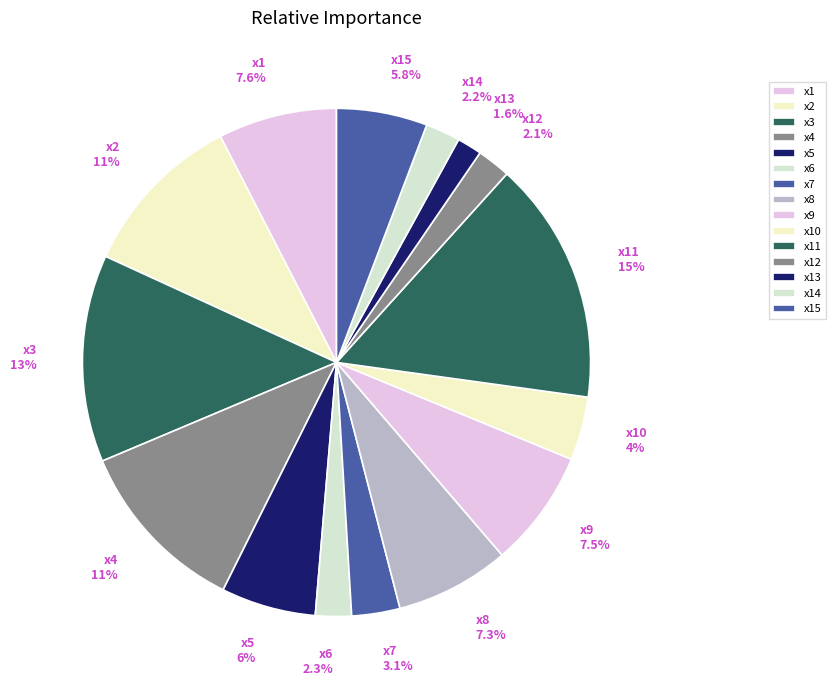

Between x1 and x12, which is larger?

x1